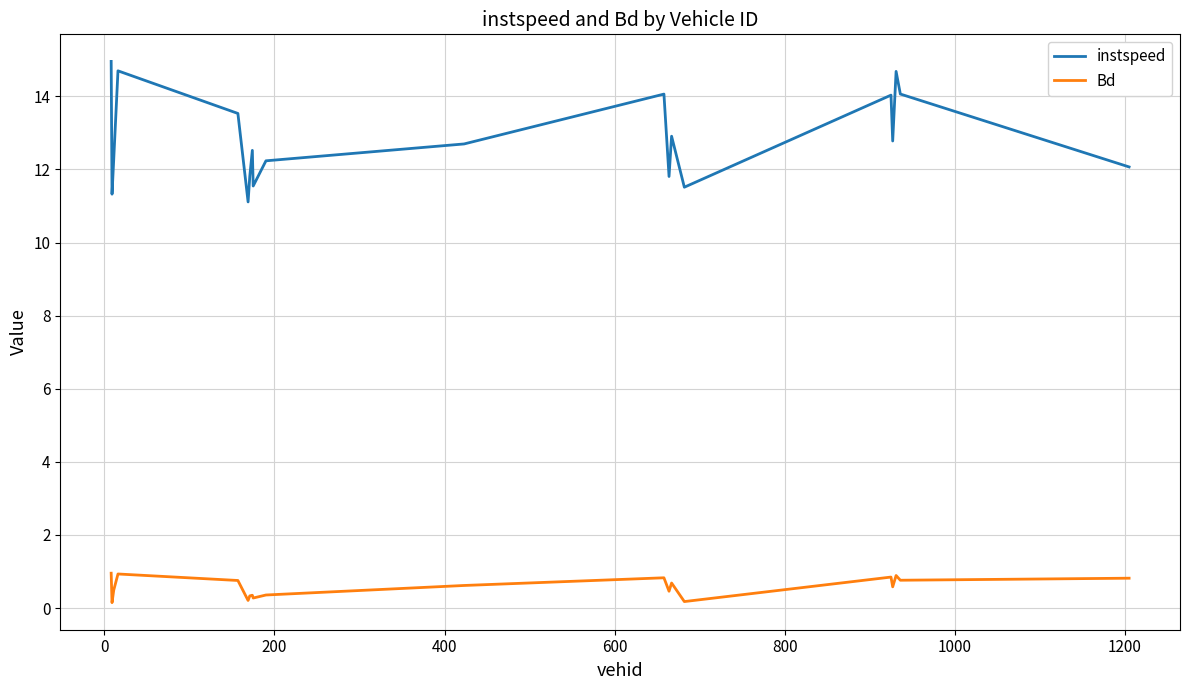

What is the difference between the maximum and minimum values in the instspeed series?

3.8